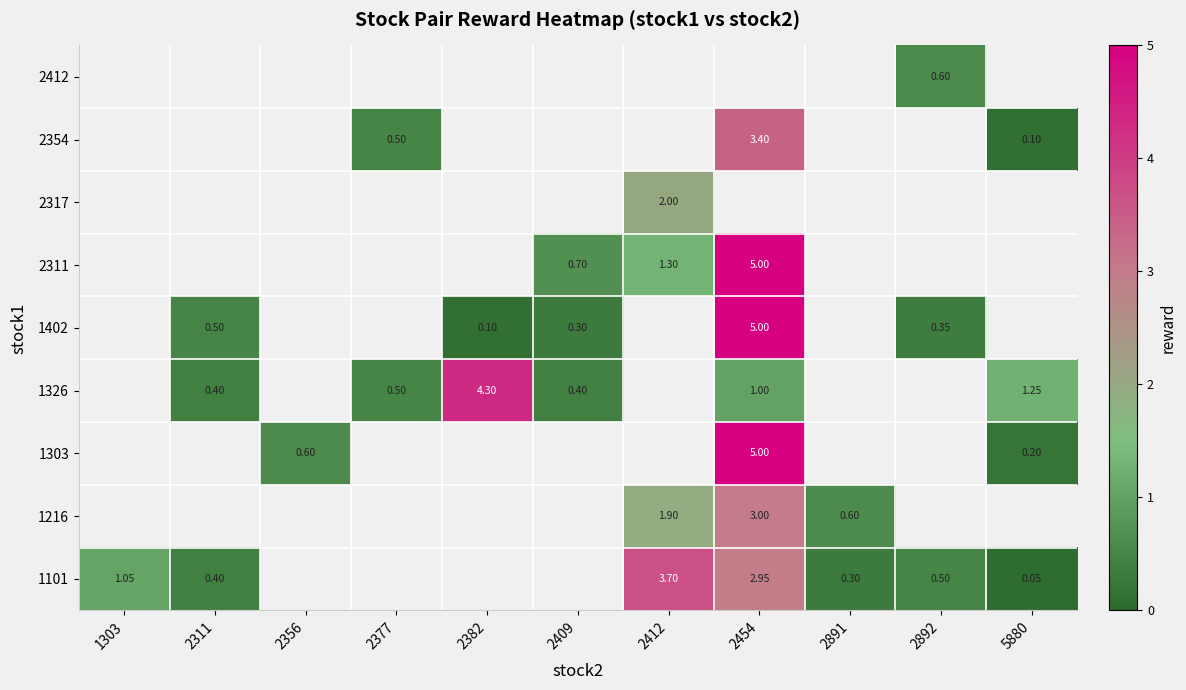

Which label corresponds to the smallest value in the chart?

5880